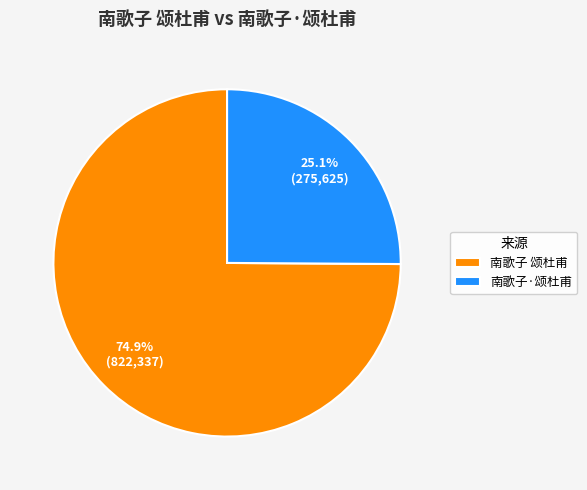

Is it true that 南歌子·颂杜甫 is 33% of the pie?

False